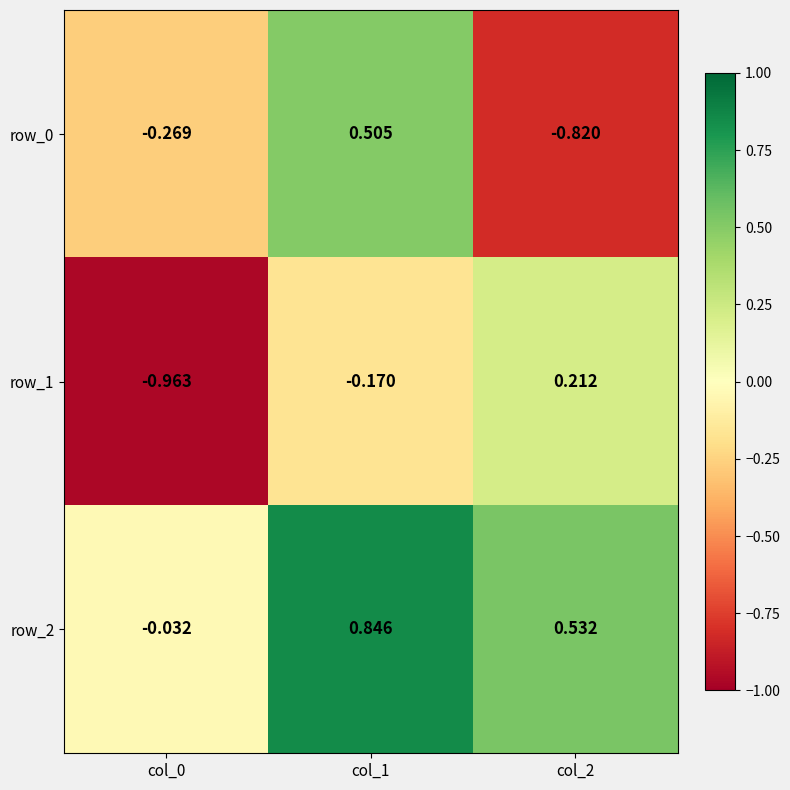

At which label does row_0 first exceed 0?

col_1